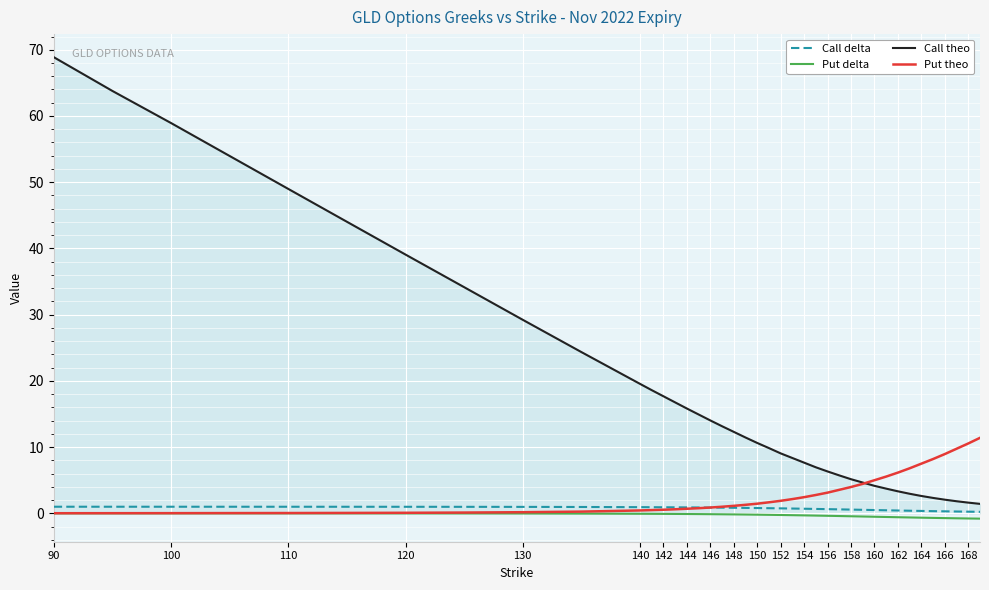

Count the number of categories in the chart.

40